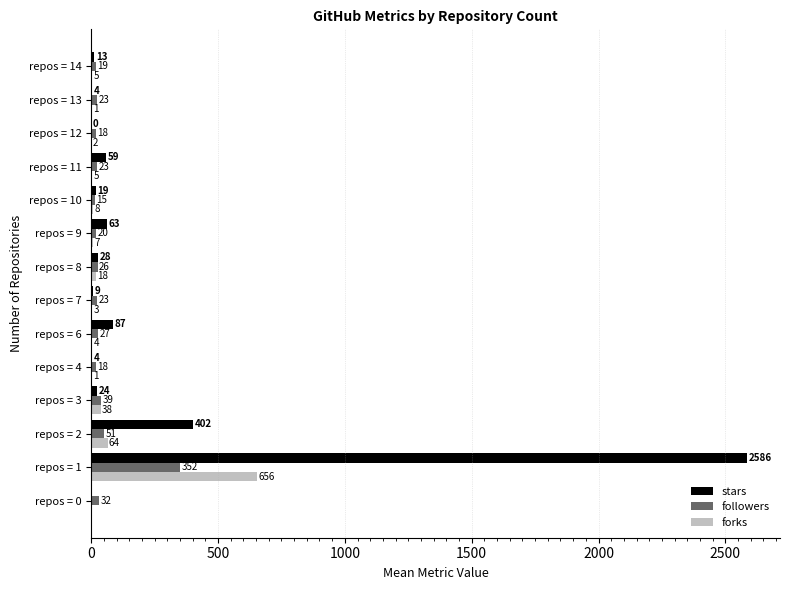

Between repos = 0 and repos = 9, which series saw the biggest shift?

stars